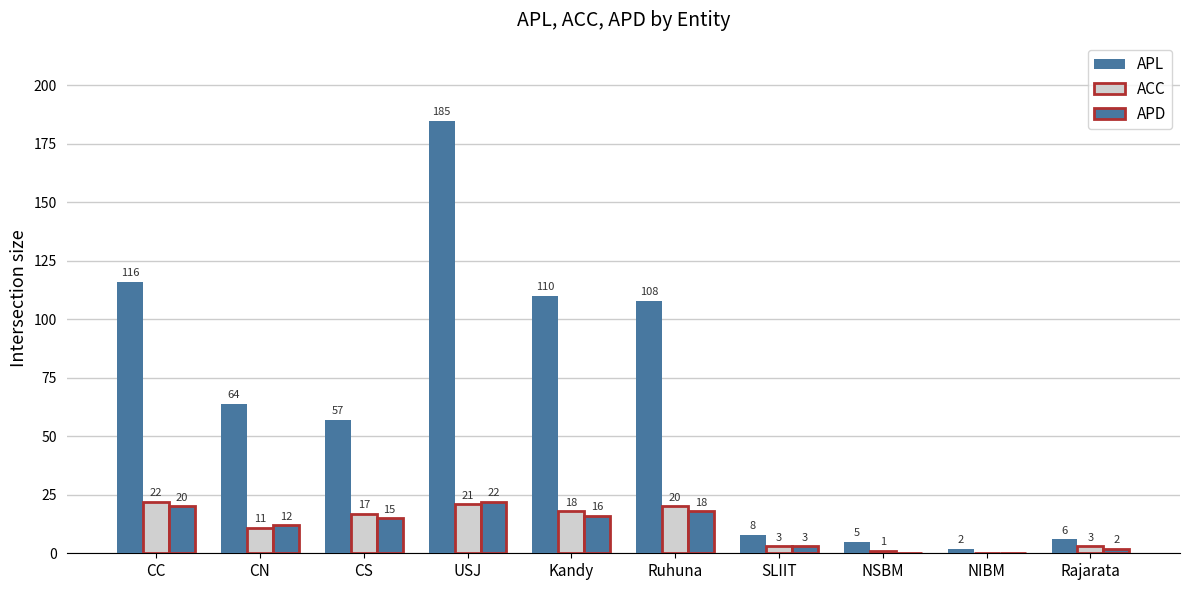

Are the bars horizontal?

No